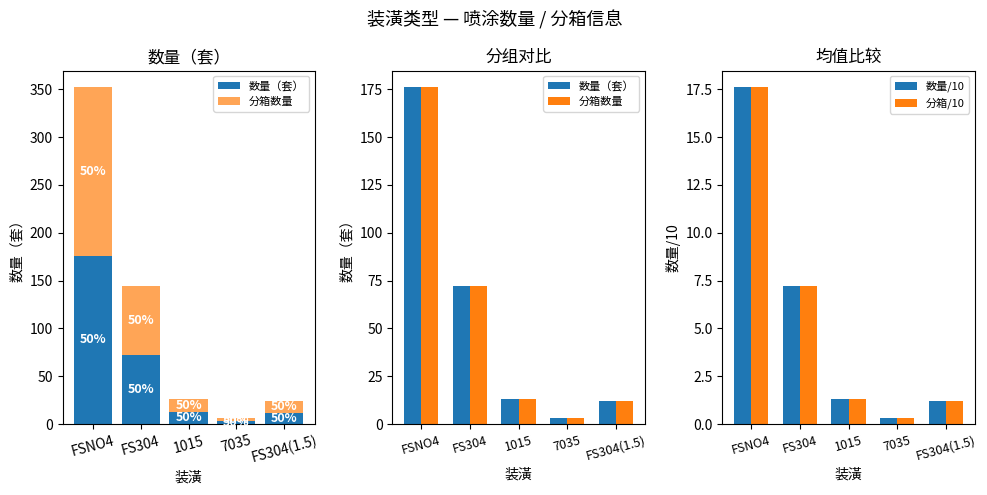

Are the bars horizontal?

No